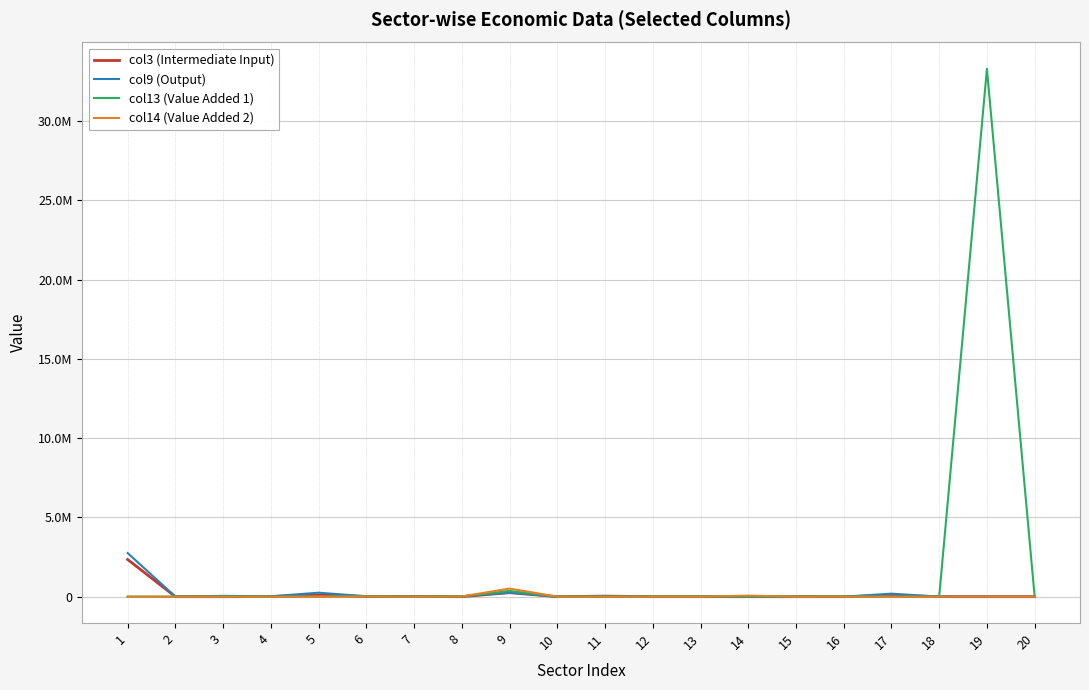

How many times do col9 (Output) and col14 (Value Added 2) cross each other?

6